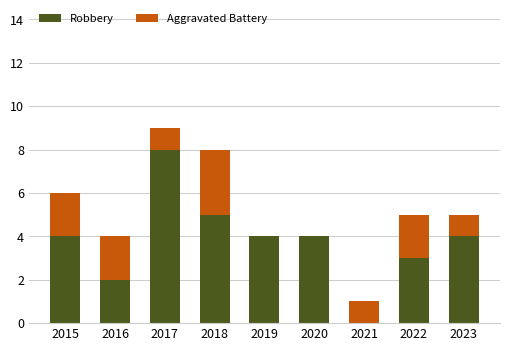

What is the sum of the Robbery values at 2018 and 2020?

9